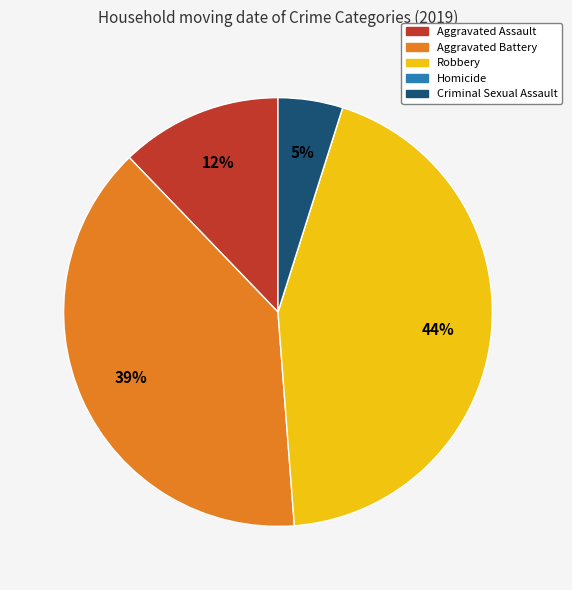

Is Criminal Sexual Assault the majority of the pie?

No